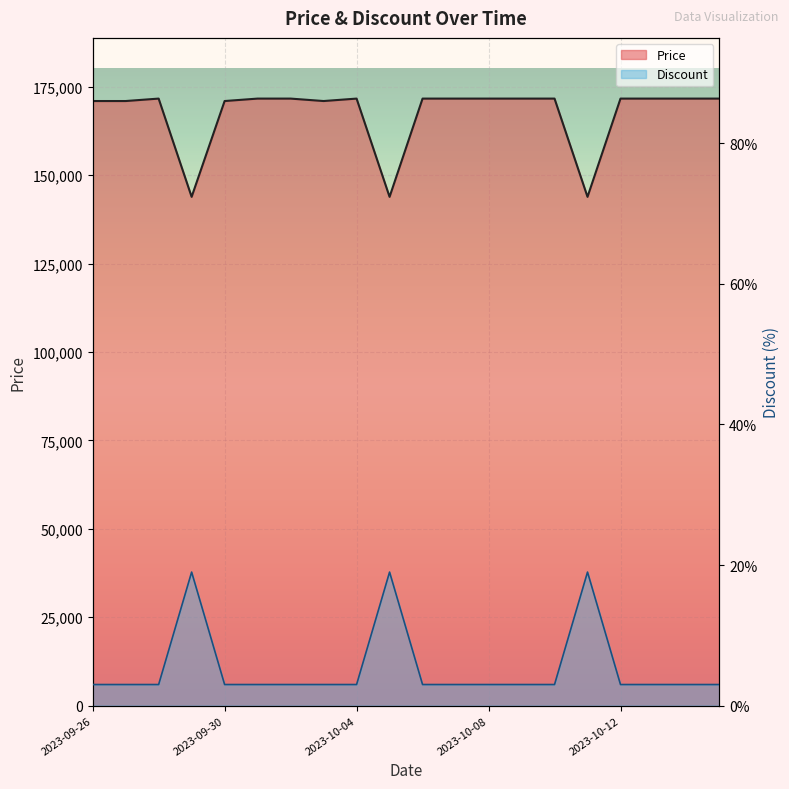

What is the smallest value displayed?

3